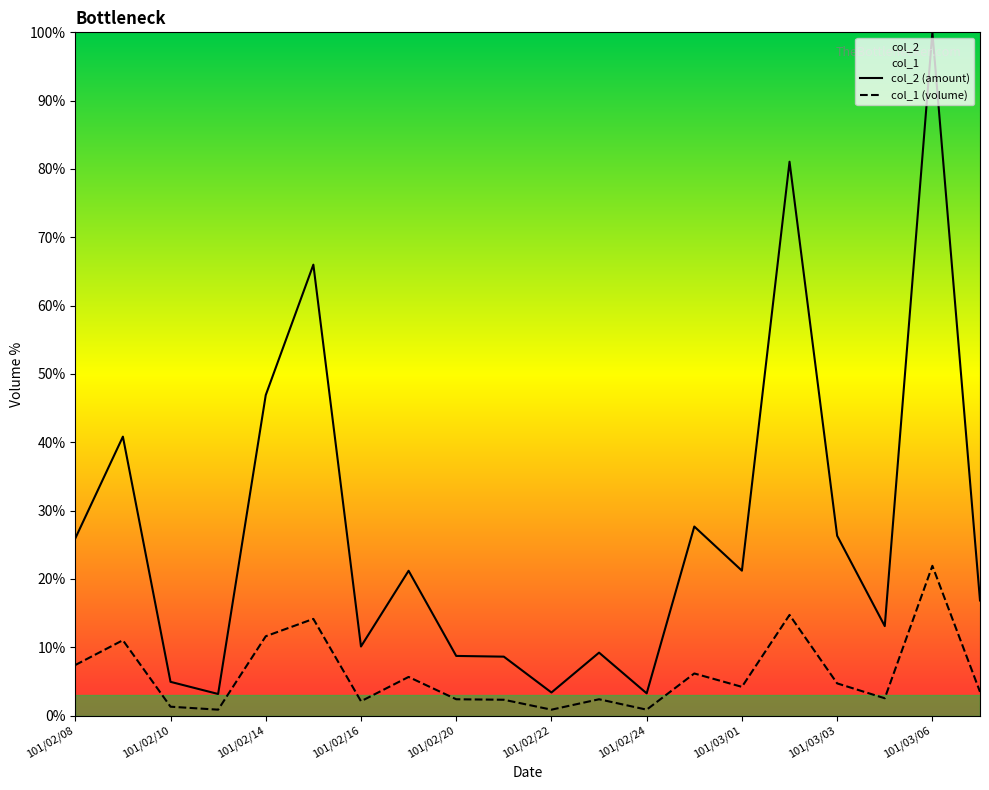

The value of col_1 (volume) at 101/02/08 is 7.4. True or false?

True